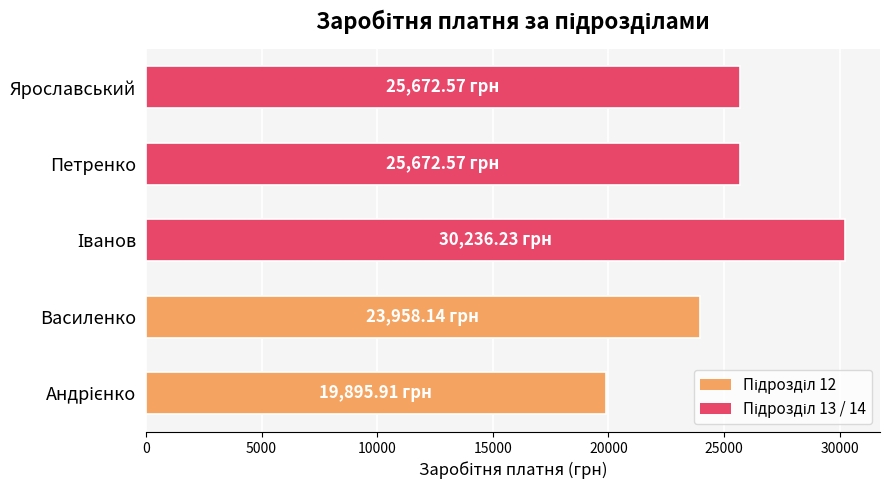

What is the change in value from Василенко to Петренко?

+1714.4